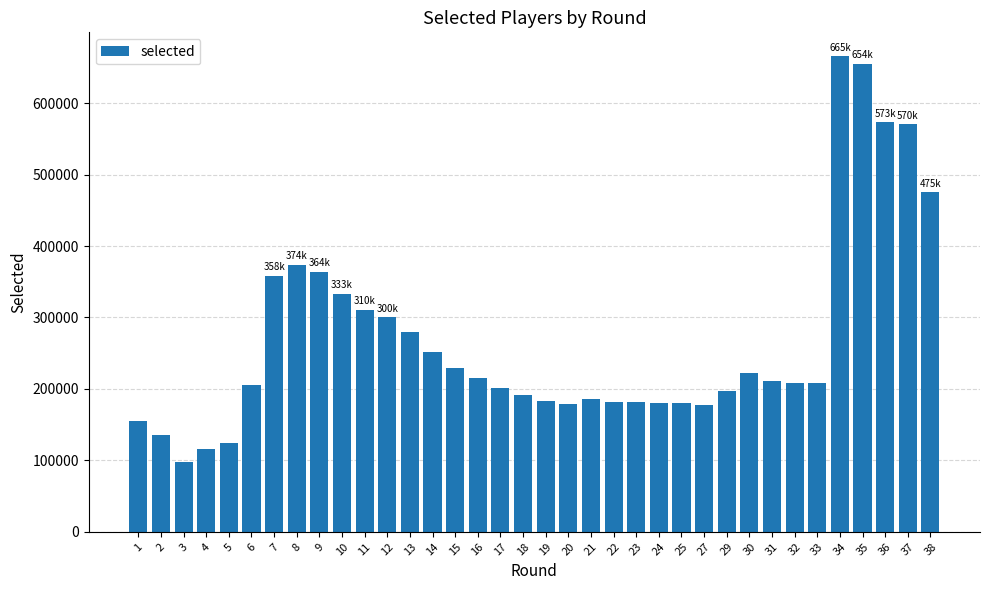

How many series are shown in this chart?

1